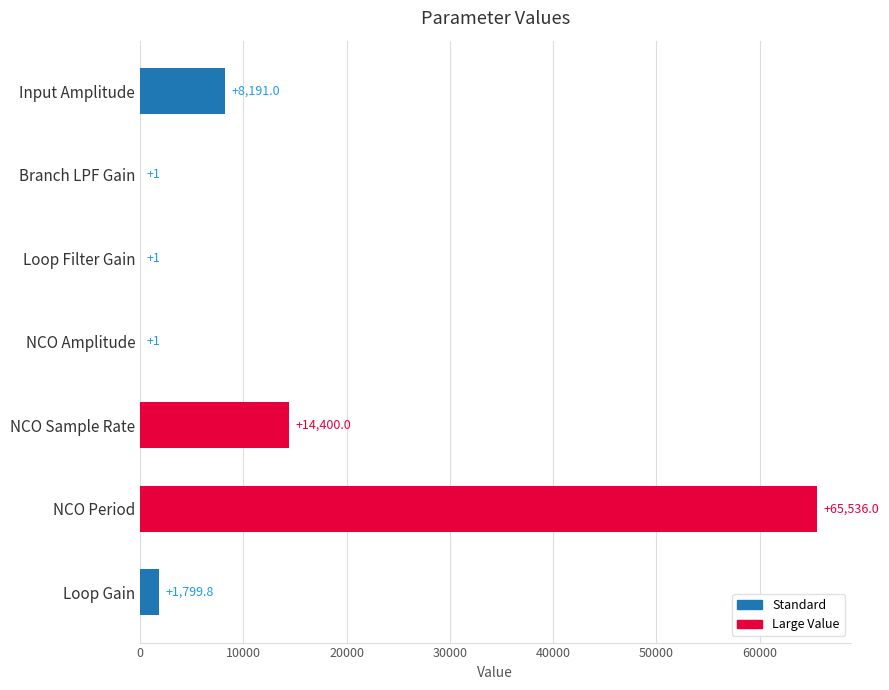

True or false: the data shows 3543.9 at NCO Sample Rate.

False